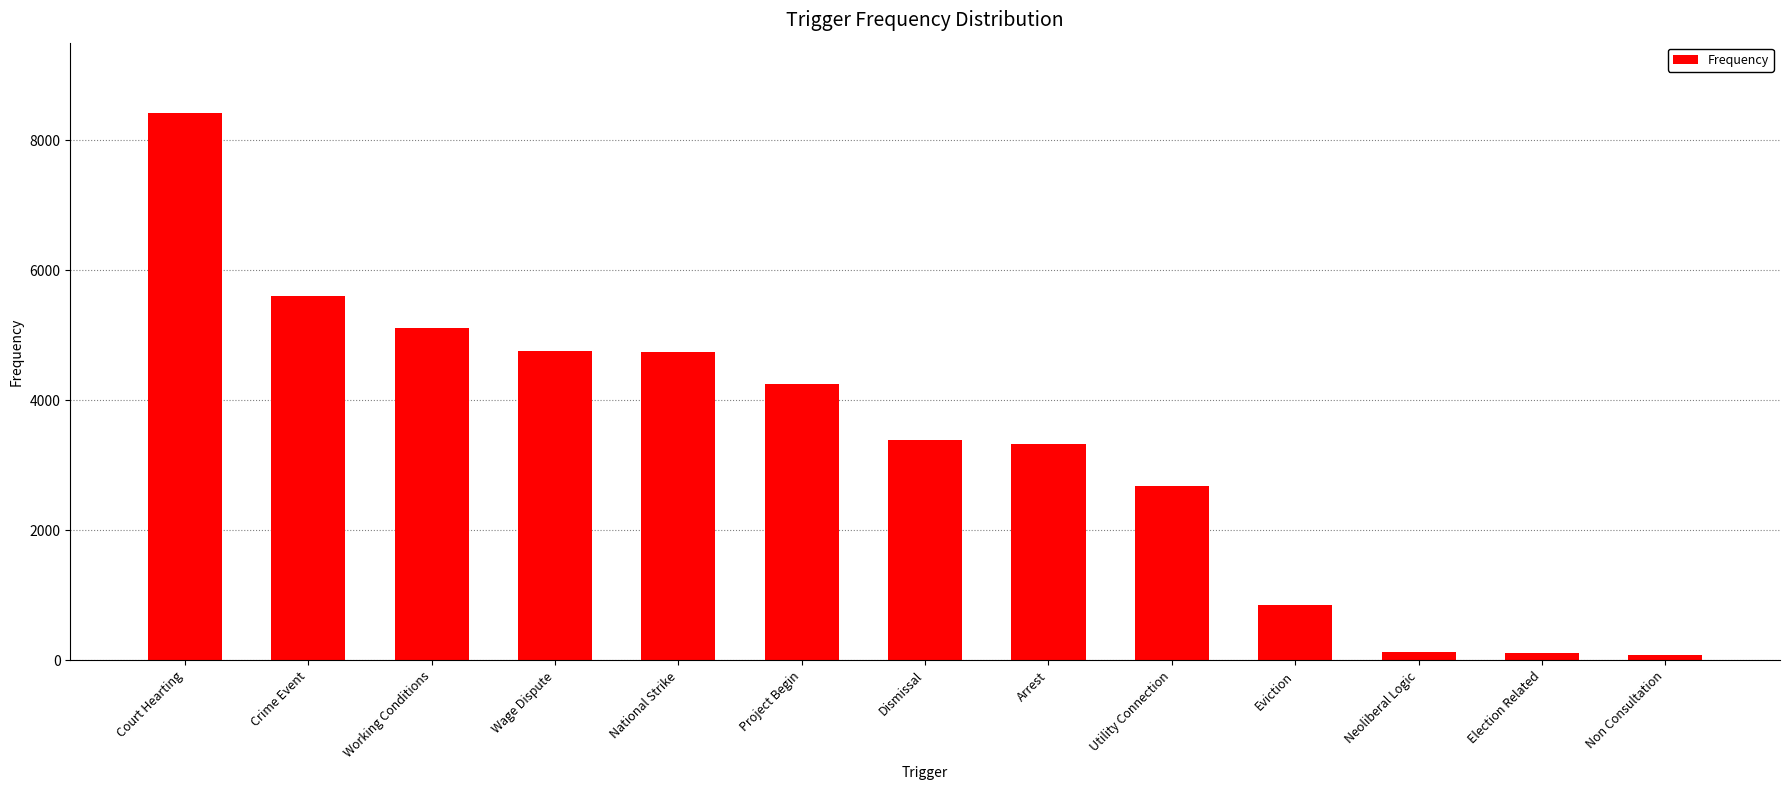

What is the average value?

3343